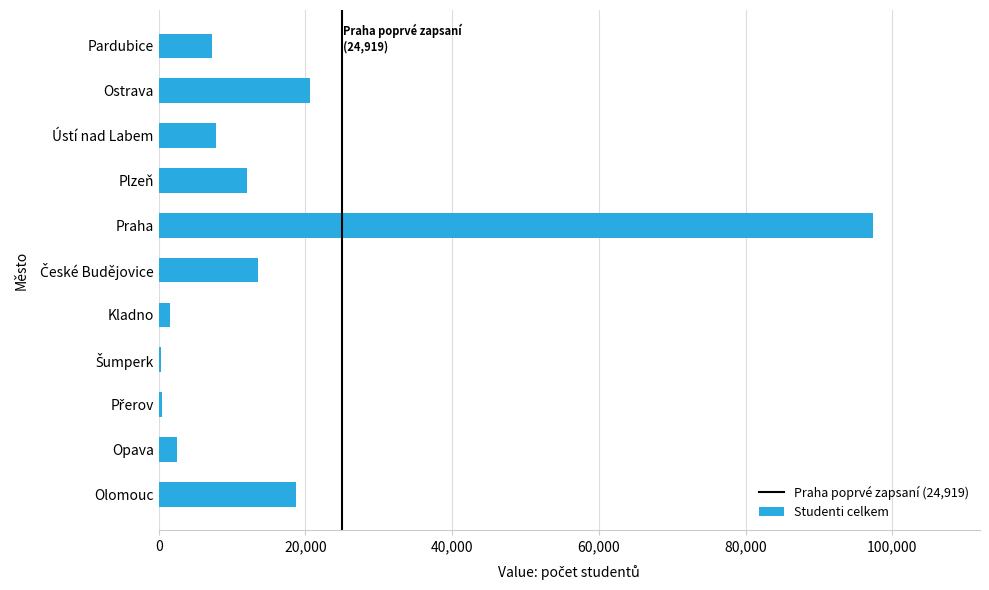

What is the sum of all values?

182140